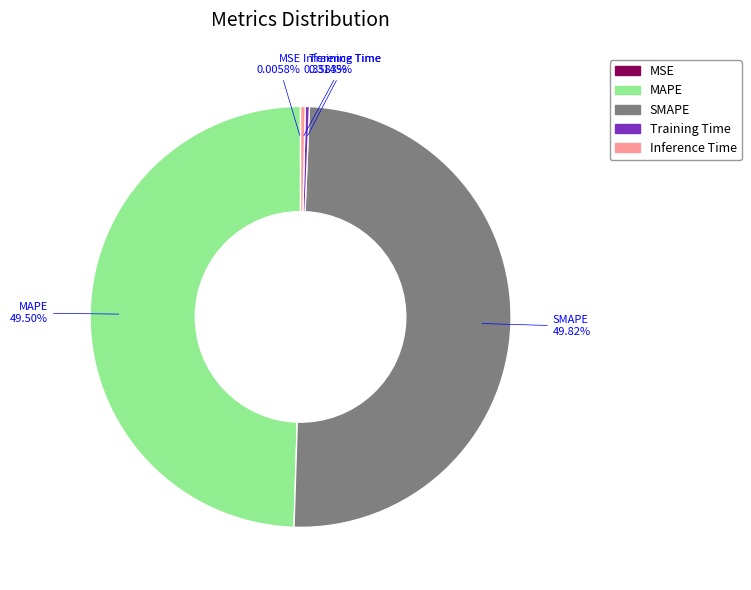

Which has a higher value, SMAPE or Inference Time?

SMAPE